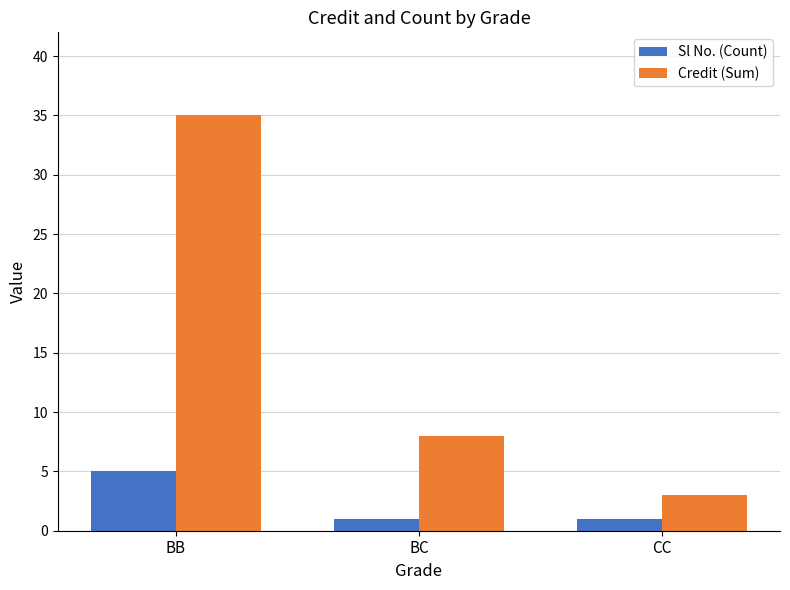

The Sl No. (Count) series shows 5 at BB. True or false?

True